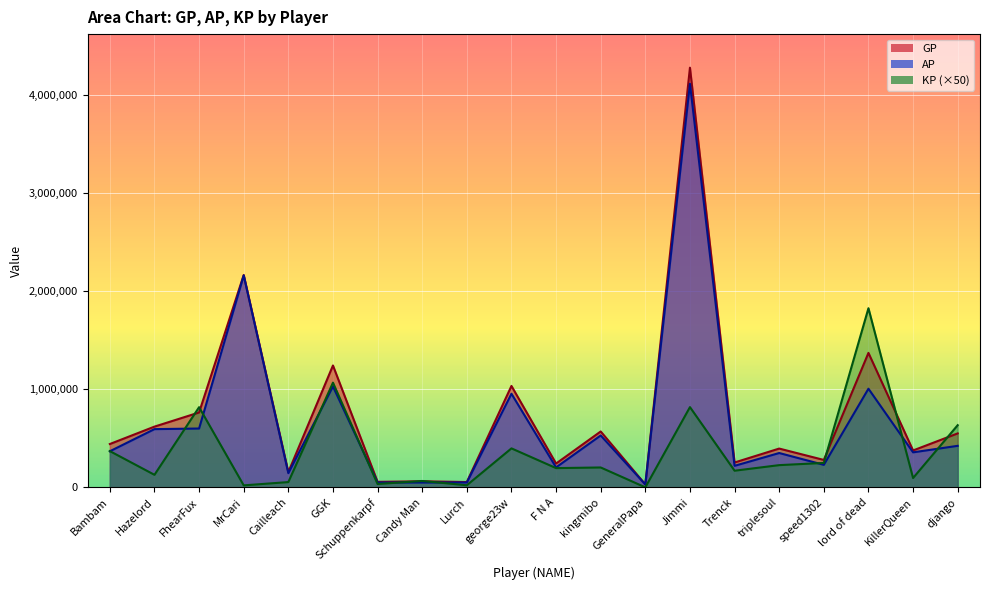

Where is the first local minimum for GP?

Cailleach